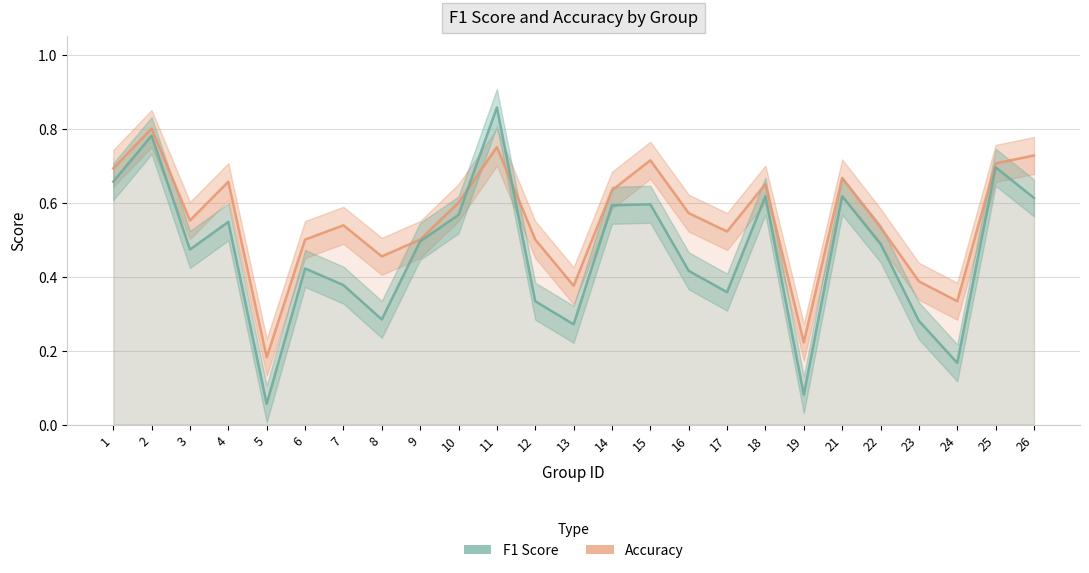

Rank the series at 25 from highest to lowest value.

accuracy, f1